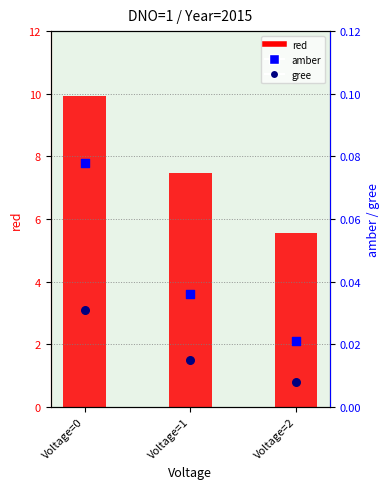

Which series contains the lowest Y value?

gree